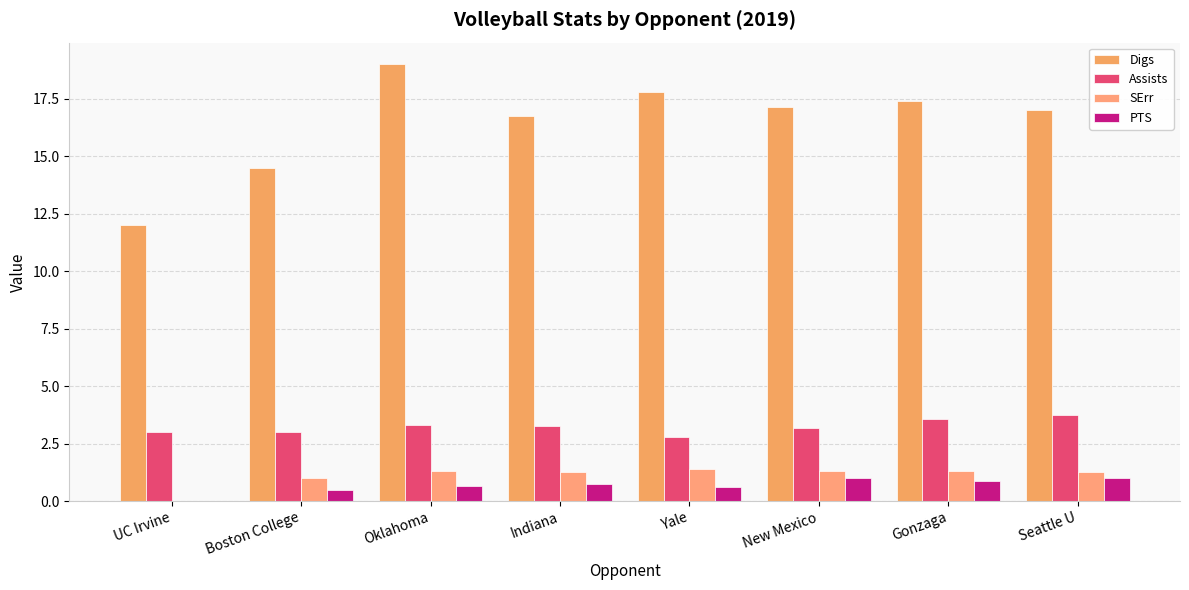

Reading right to left, transcribe all the data shown in this chart.

Digs: Seattle U=17.0	Gonzaga=17.4	New Mexico=17.2	Yale=17.8	Indiana=16.8	Oklahoma=19.0	Boston College=14.5	UC Irvine=12.0
Assists: Seattle U=3.8	Gonzaga=3.6	New Mexico=3.2	Yale=2.8	Indiana=3.2	Oklahoma=3.3	Boston College=3.0	UC Irvine=3.0
SErr: Seattle U=1.2	Gonzaga=1.3	New Mexico=1.3	Yale=1.4	Indiana=1.2	Oklahoma=1.3	Boston College=1.0	UC Irvine=0.0
PTS: Seattle U=1.0	Gonzaga=0.9	New Mexico=1.0	Yale=0.6	Indiana=0.8	Oklahoma=0.7	Boston College=0.5	UC Irvine=0.0